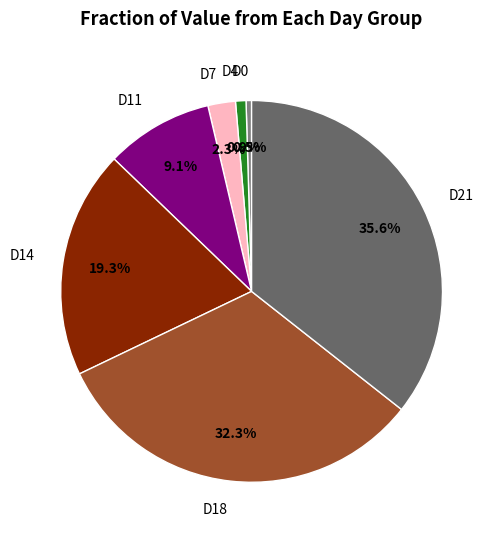

What percentage is the D14 slice, to the nearest percent?

19%